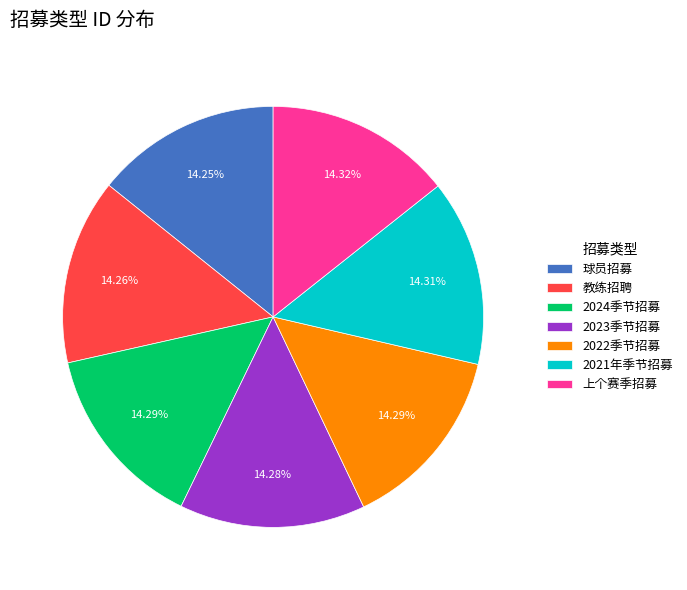

To the nearest percent, what percentage of the pie is 上个赛季招募?

14%